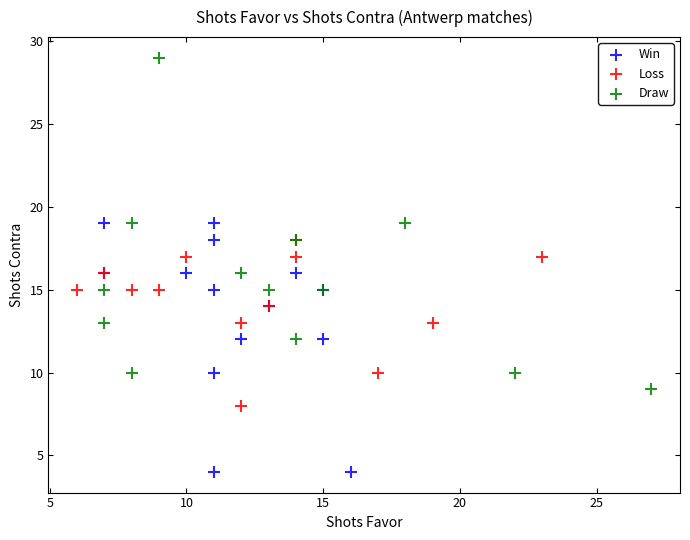

Which series contains the highest Y value?

Draw